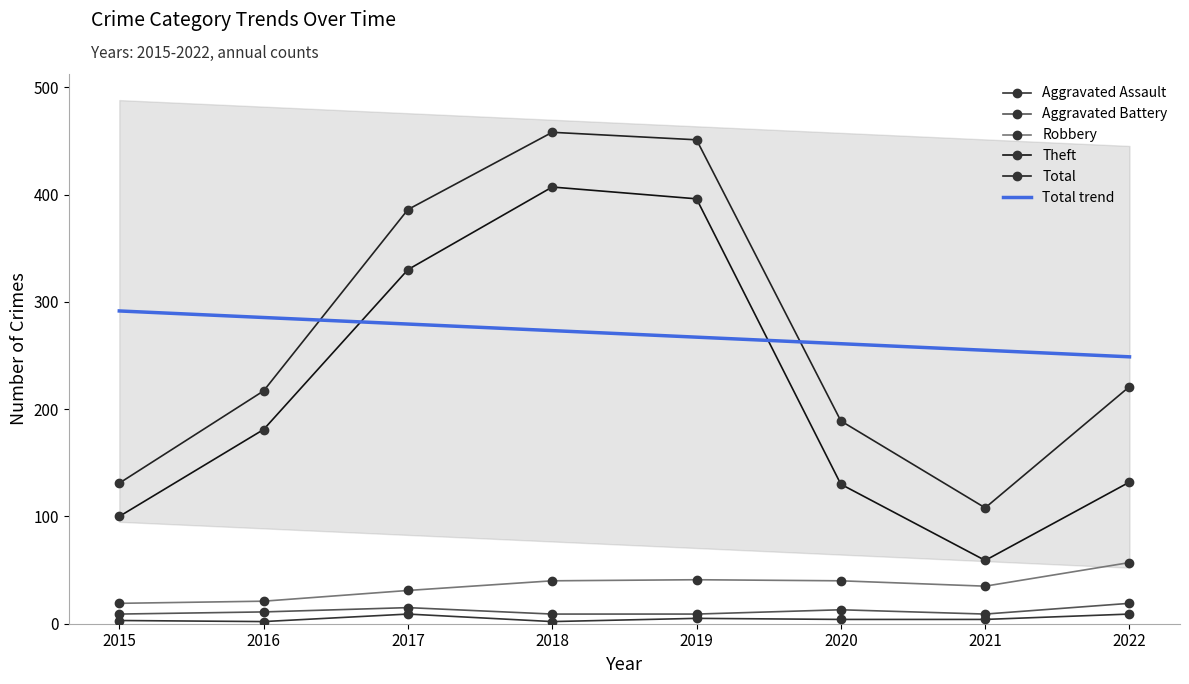

What is the approximate value of Total trend at 2022?

248.7